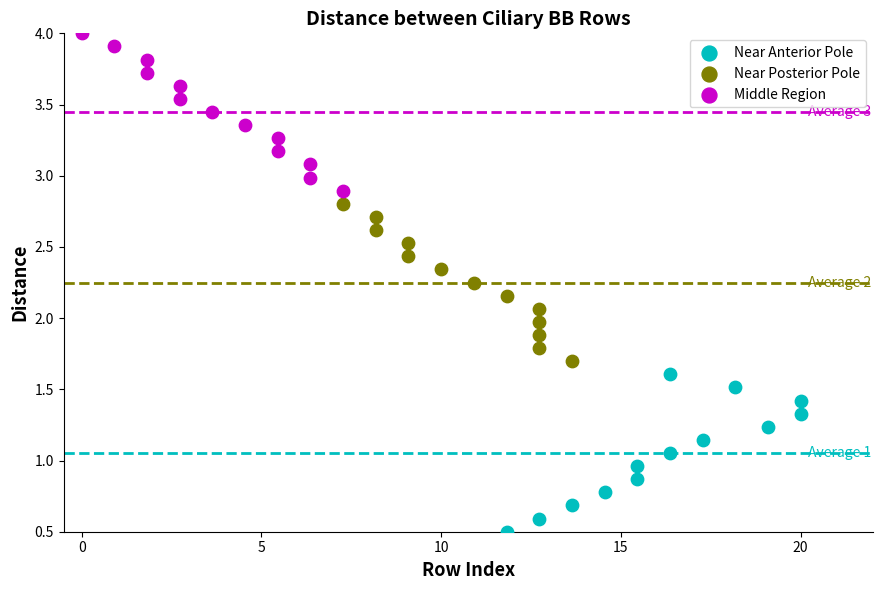

Which series contains the lowest Y value?

Near Anterior Pole